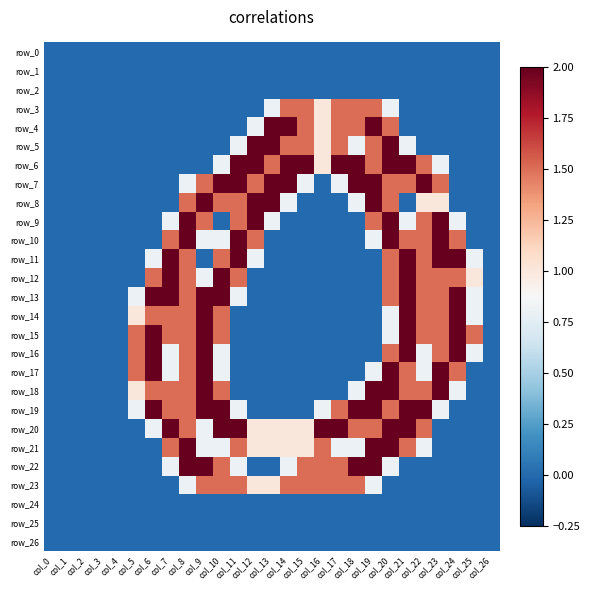

What is the difference between the second highest and minimum values in the row_7 series?

2.0